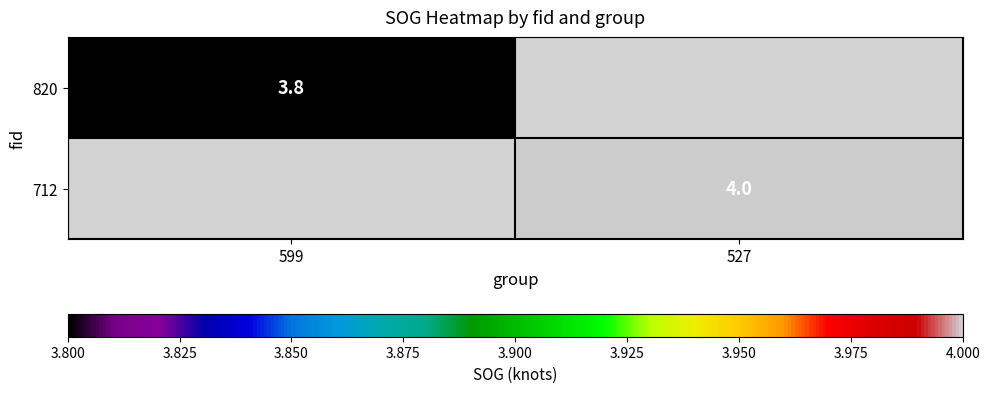

The value of 712 at 527 is 1.7. True or false?

False